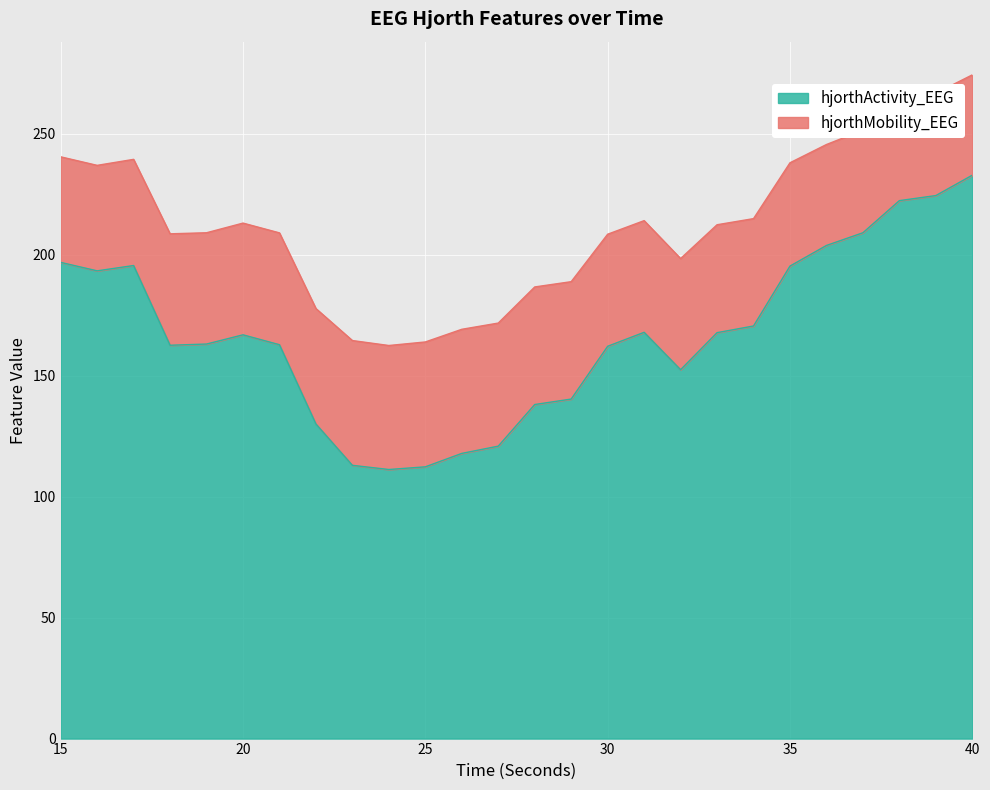

Does the chart display data point markers on the line(s)?

No